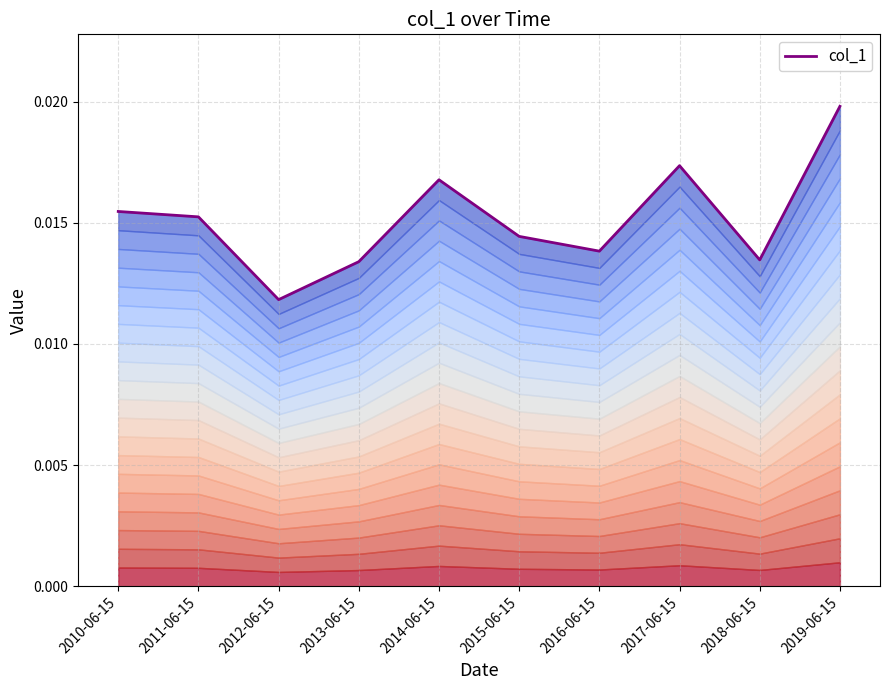

Is it true that the value at 2014-06-15 is 0.0?

False